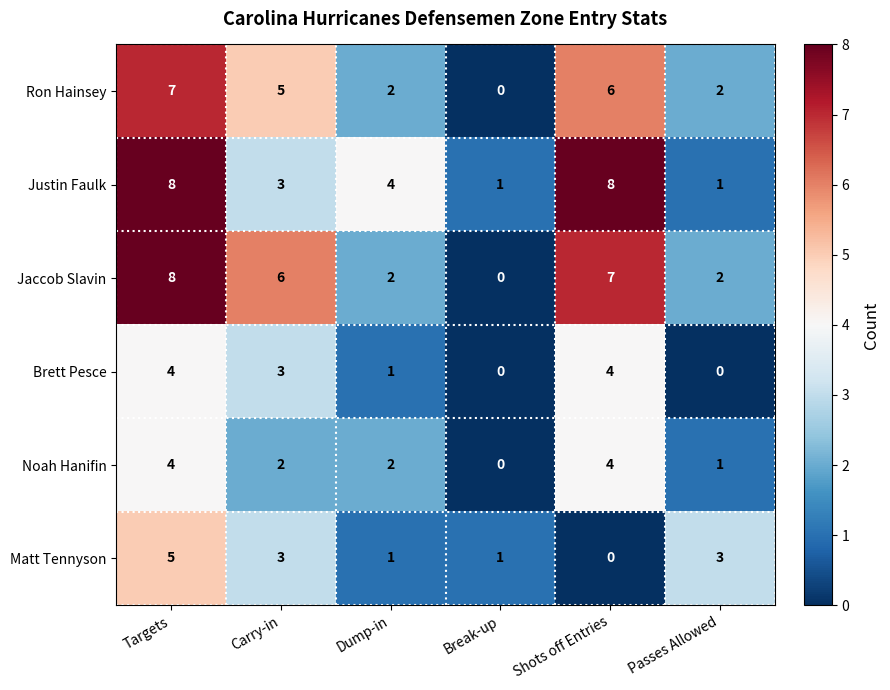

How many data points in Noah Hanifin are less than 2?

2